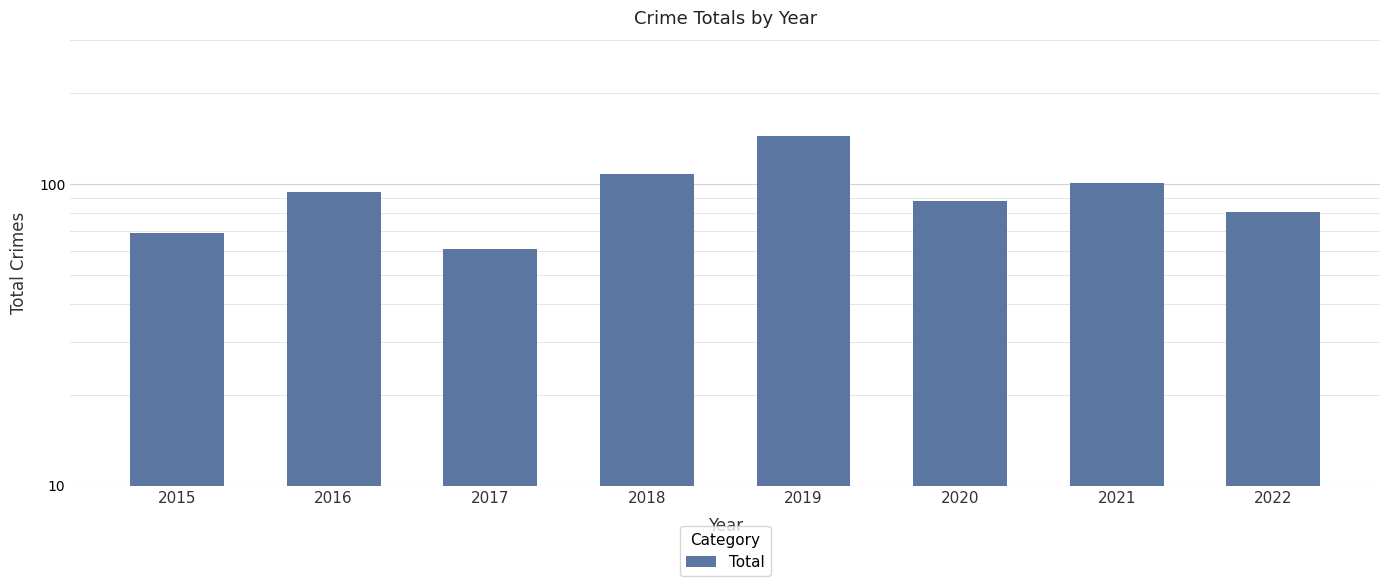

Reading left to right, transcribe all the data shown in this chart.

69	94	61	108	145	88	101	81